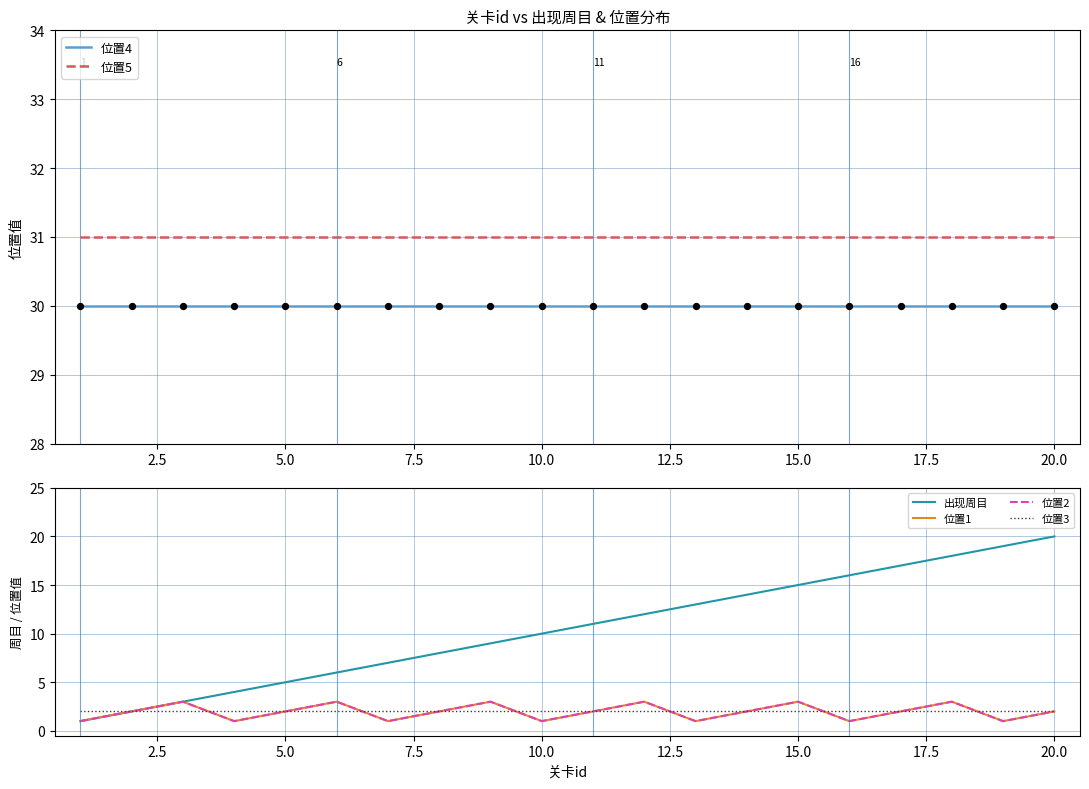

What are all the series names shown in the legend?

位置4, 位置5, 出现周目, 位置1, 位置2, 位置3